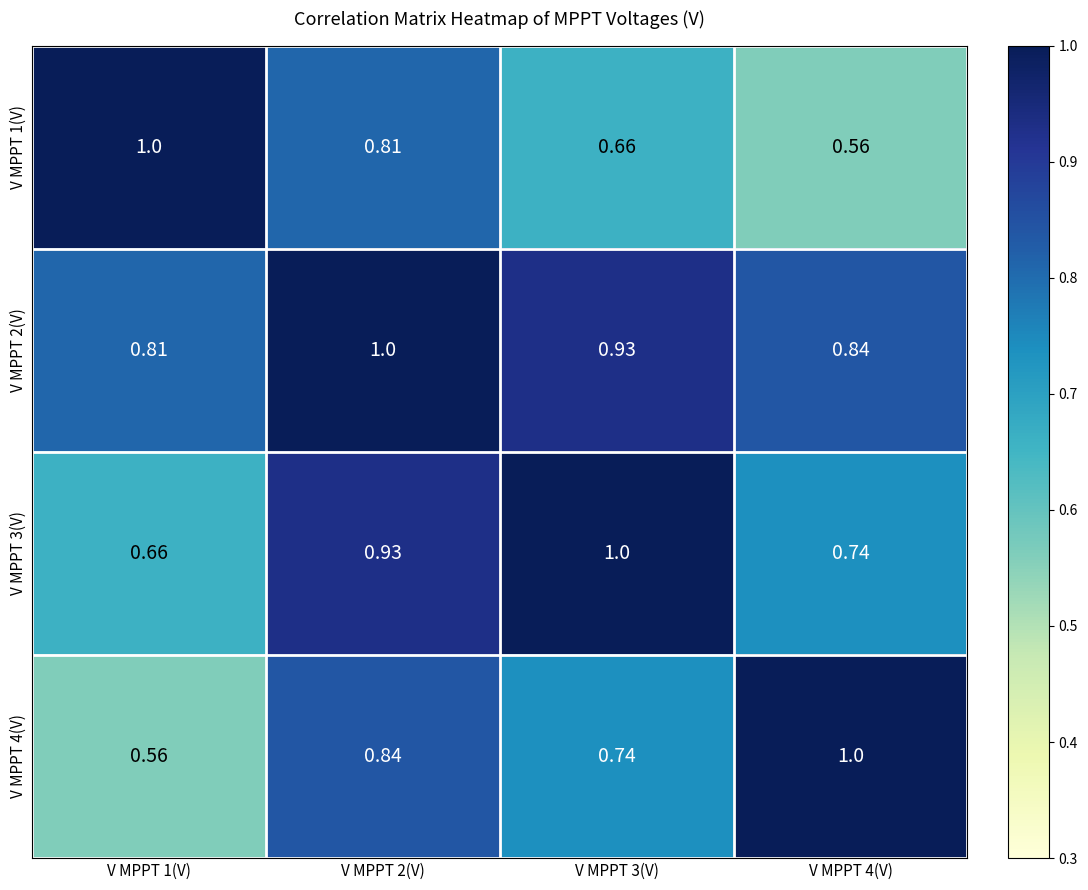

Is the value of V MPPT 4(V) at V MPPT 2(V) greater than the value of V MPPT 2(V) at V MPPT 2(V)?

No